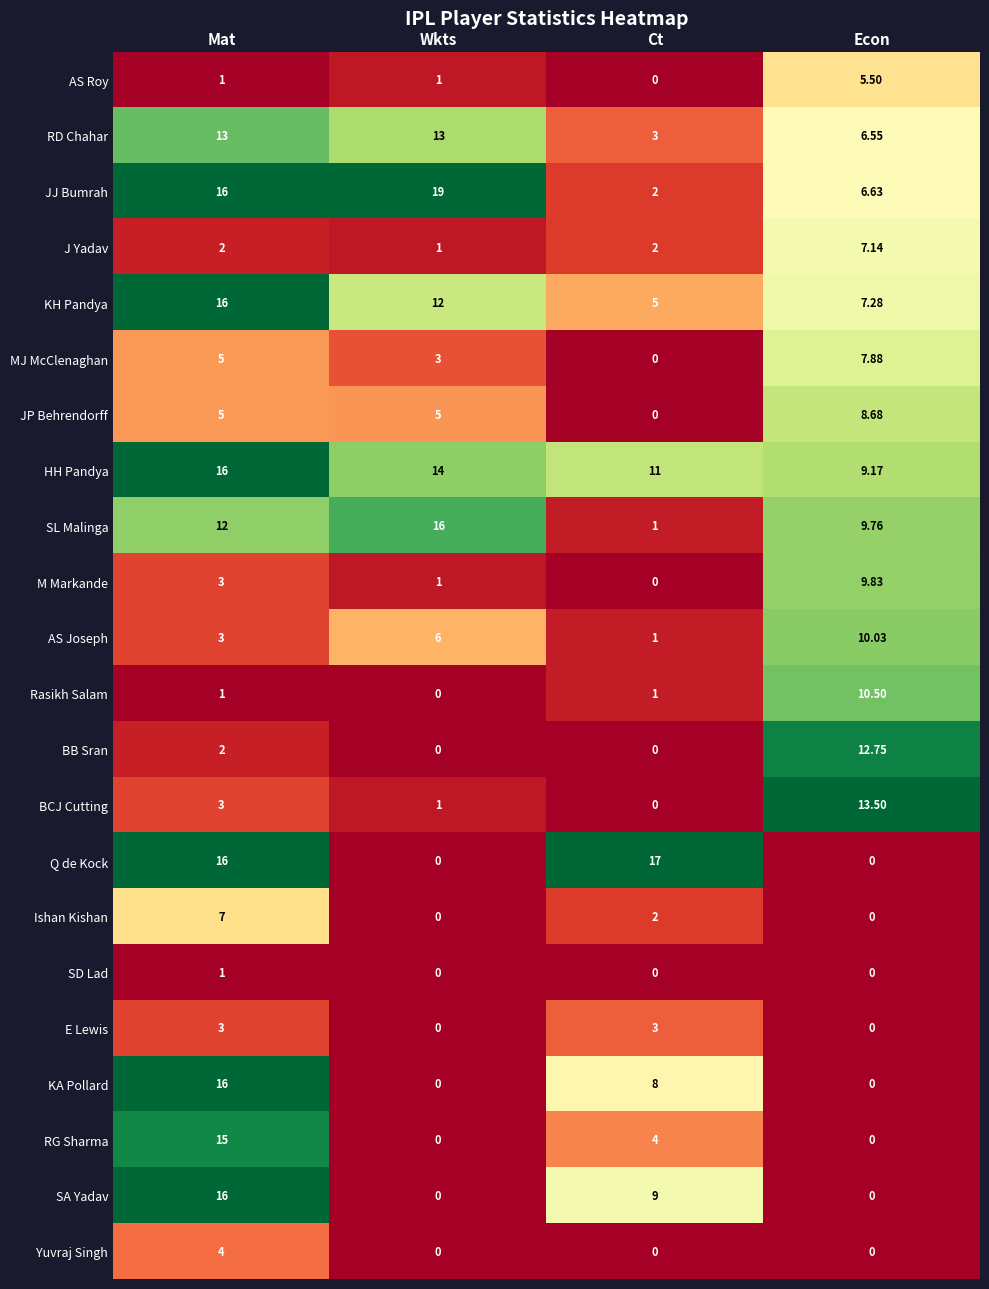

Is the value of Q de Kock at Econ greater than the value of AS Joseph at Ct?

No